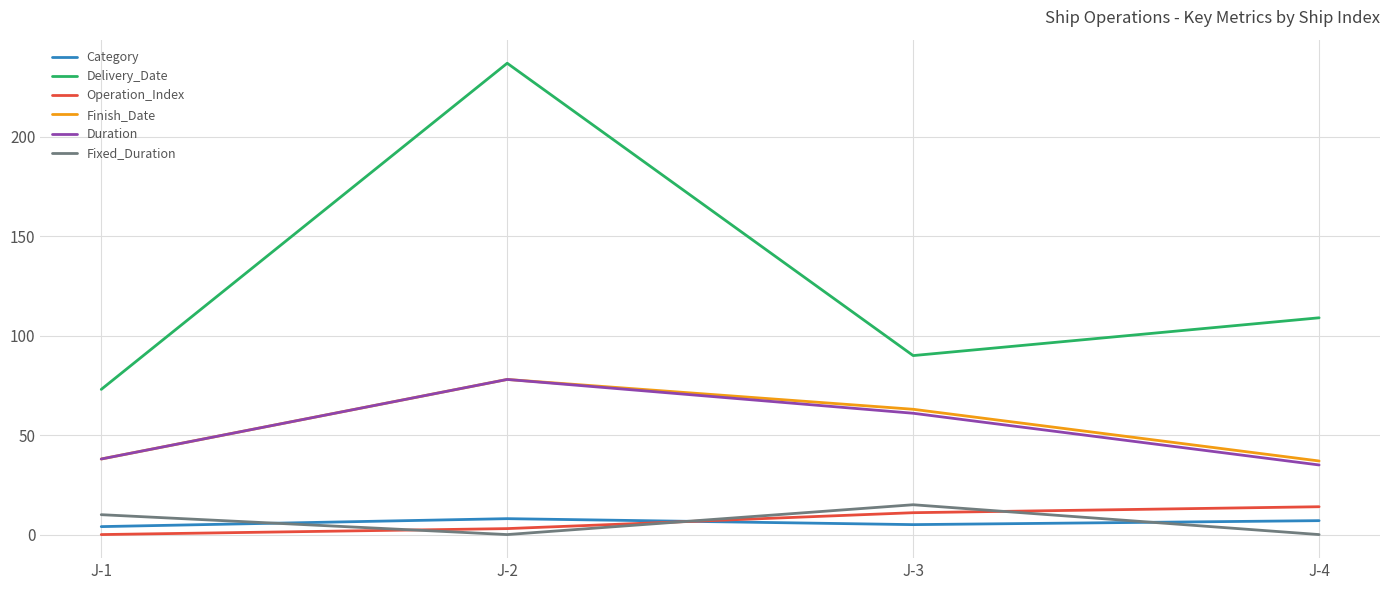

What is the greatest value displayed?

237